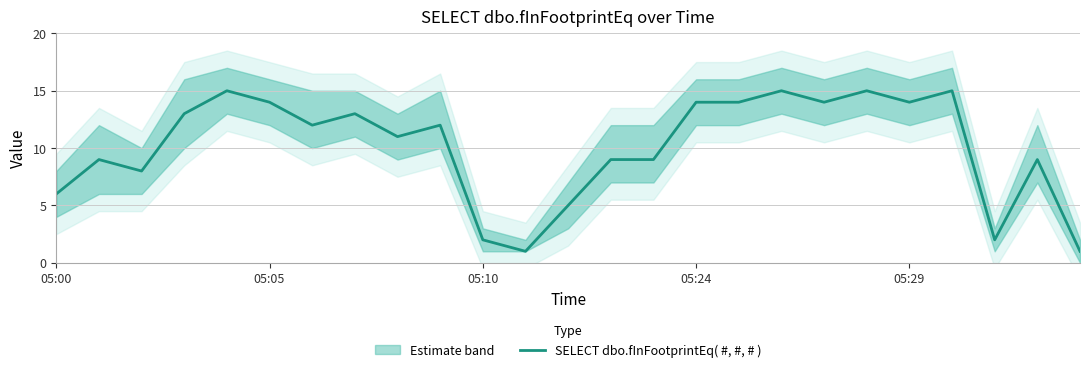

The value of SELECT dbo.fInFootprintEq( #, #, # ) at 05:29 is 19. True or false?

False